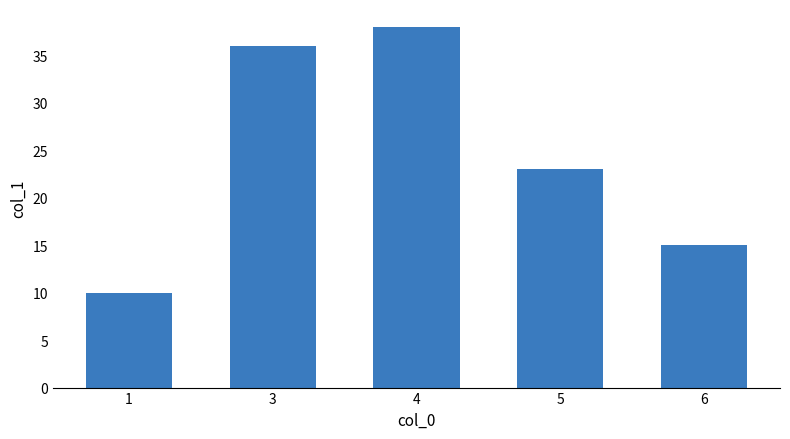

Rank the categories by value from lowest to highest.

1, 6, 5, 3, 4